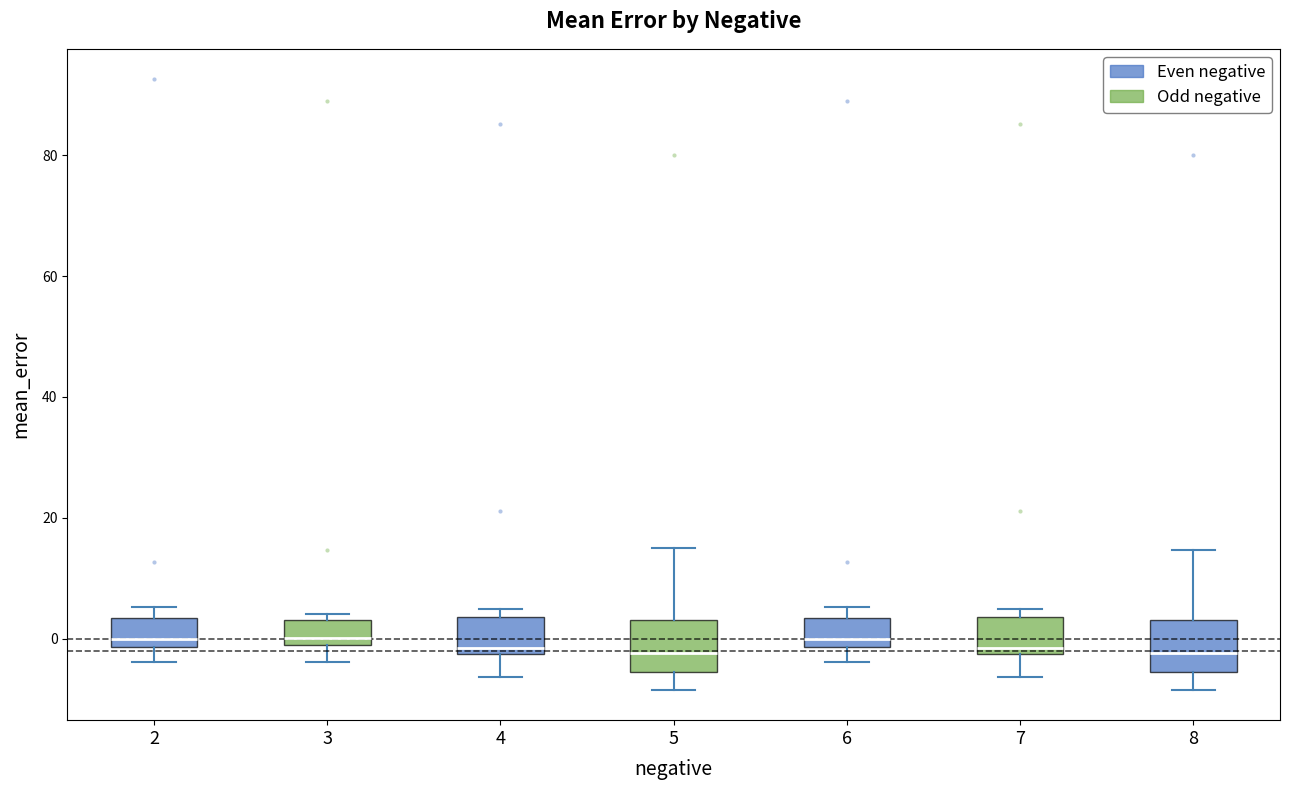

Reading left to right, read every box against the y-axis: the position of its median line, the range the box covers, and the ends of its whiskers. The values are not printed on the chart, so give them approximately, as read against the axis.

2: median 0, box -2 to 4, whiskers -4 to 6
3: median 0, box -2 to 4, whiskers -4 to 4 (just above the box's upper edge)
4: median -2 (just above the box's lower edge), box -2 to 4, whiskers -6 to 4 (just above the box's upper edge)
5: median -2, box -6 to 4, whiskers -8 to 16
6: median 0, box -2 to 4, whiskers -4 to 6
7: median -2 (just above the box's lower edge), box -2 to 4, whiskers -6 to 4 (just above the box's upper edge)
8: median -2, box -6 to 4, whiskers -8 to 14